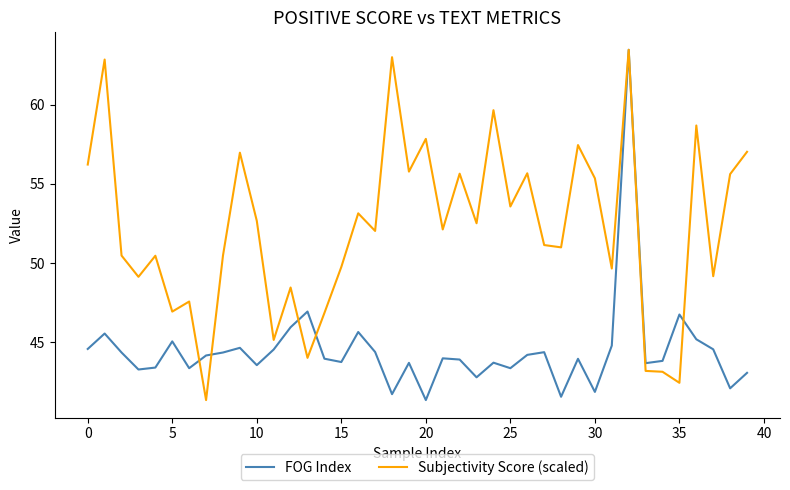

Which series has the largest total across all categories?

Subjectivity Score (scaled)